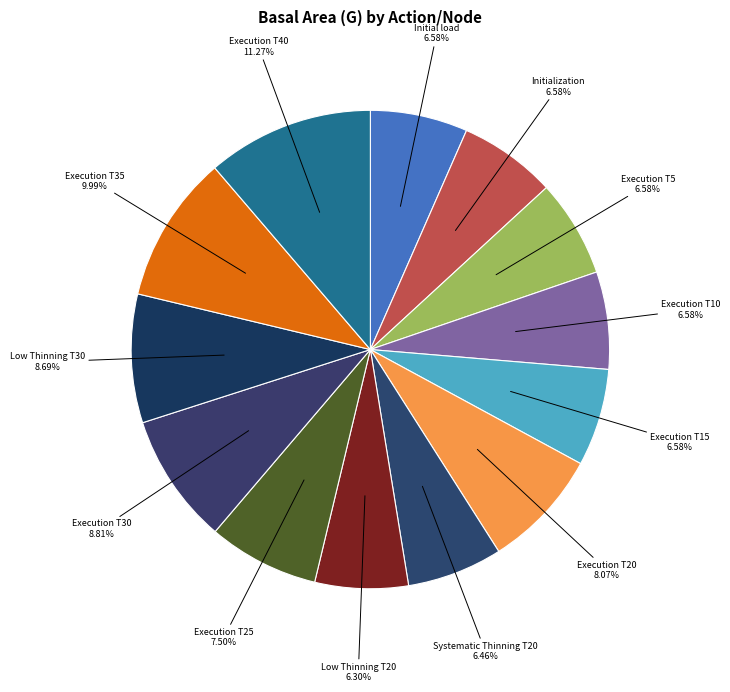

Which category has the biggest portion of the pie?

Execution T40